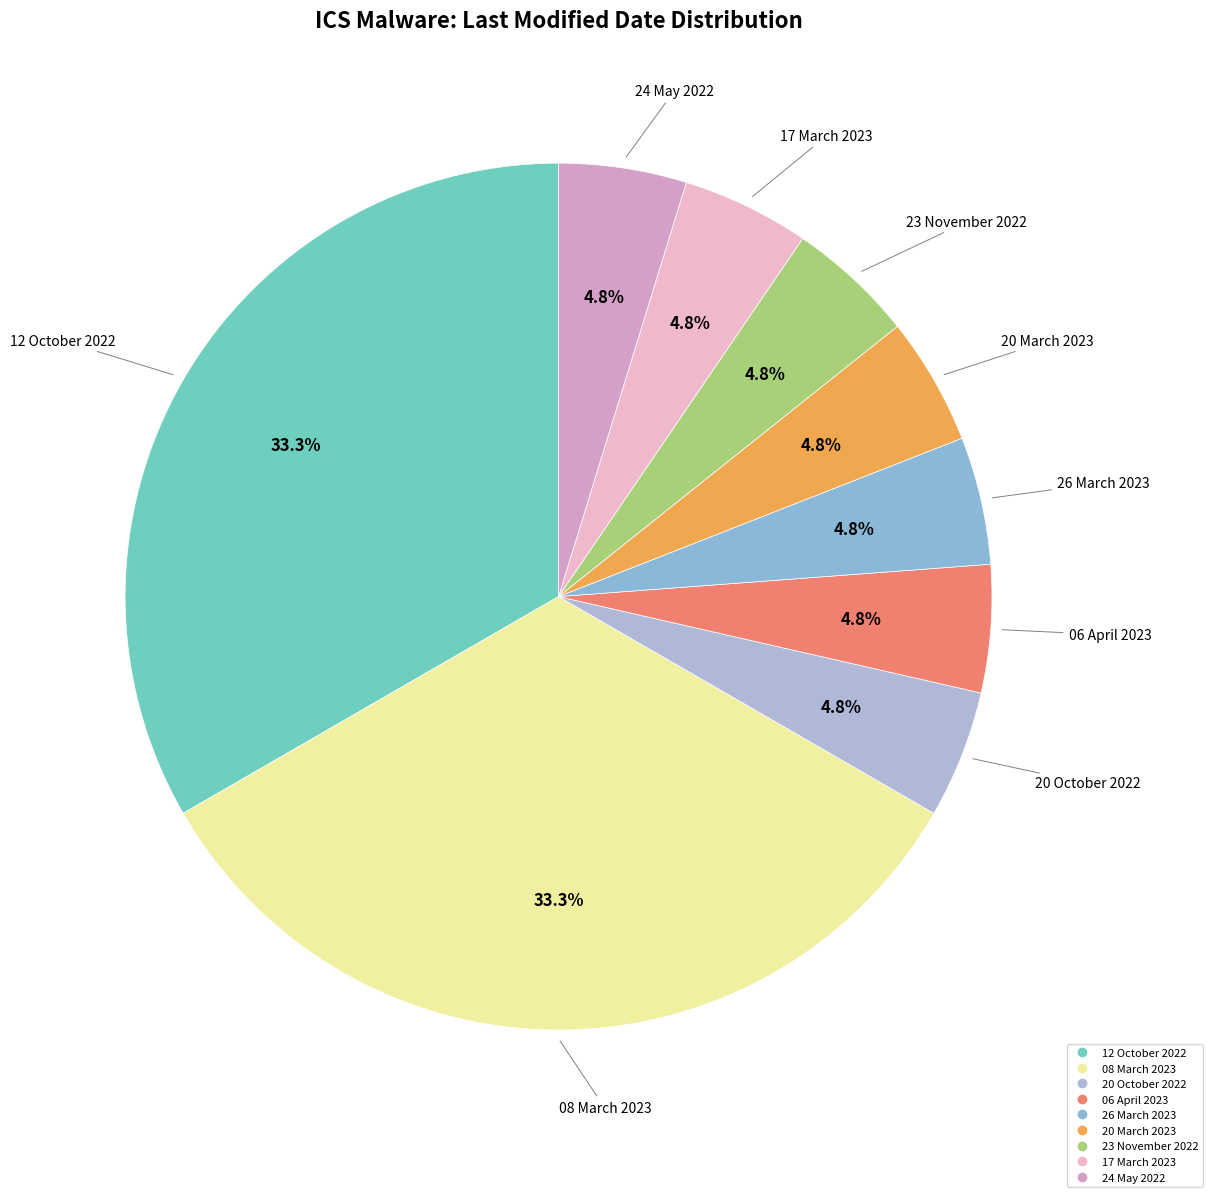

How many segments does this pie chart have?

9